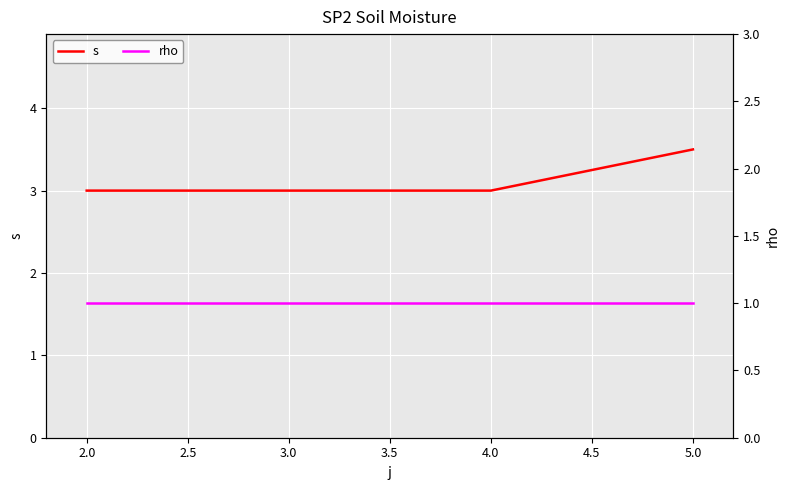

Which category has the highest value in the s series?

5.0